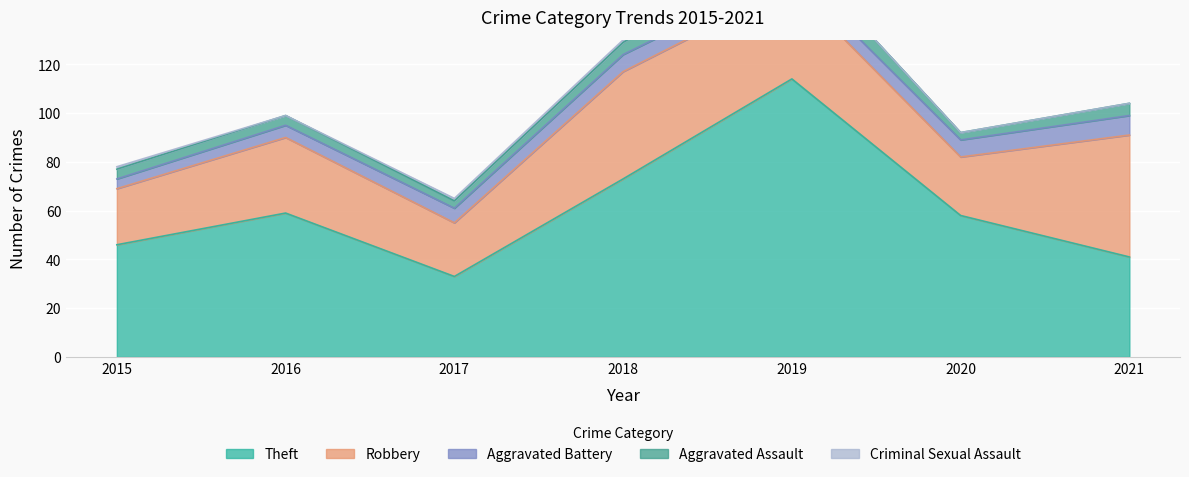

What is the difference between the maximum and second lowest values in the Aggravated Assault series?

6